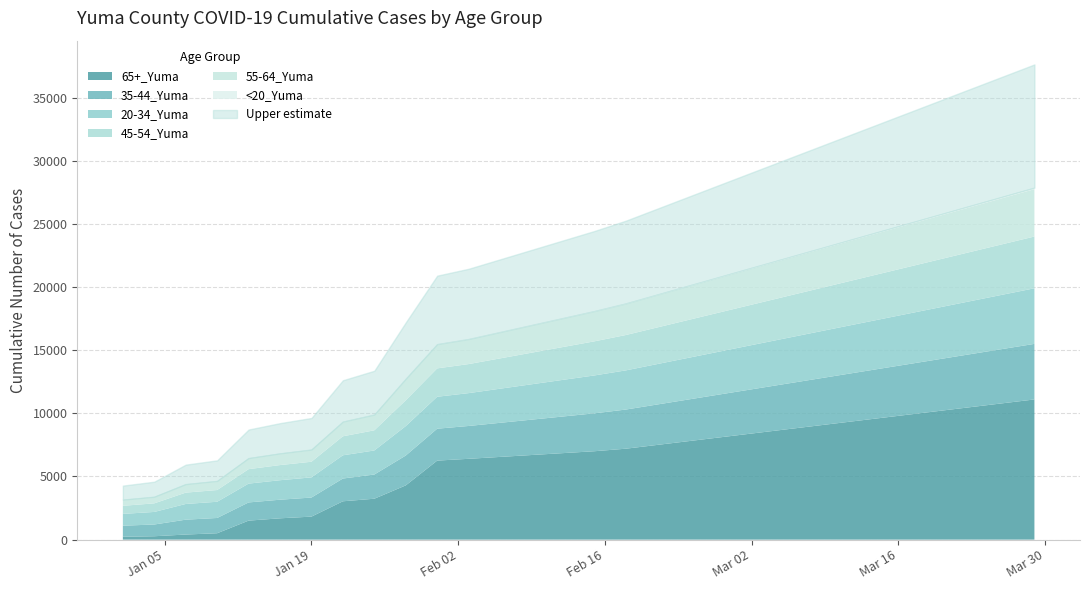

Rank the series by their maximum value, from lowest to highest.

<20_Yuma, 55-64_Yuma, 45-54_Yuma, 35-44_Yuma, 20-34_Yuma, 65+_Yuma